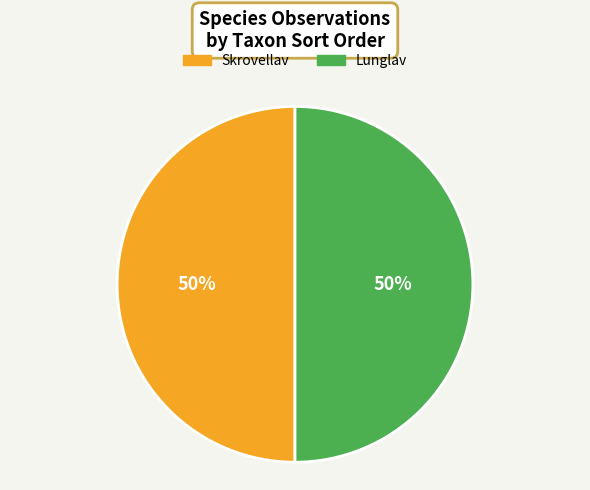

True or false: Lunglav accounts for 39% of the total.

False